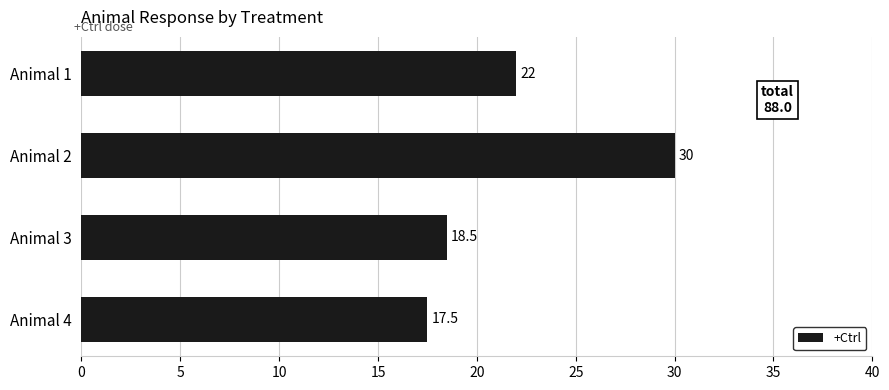

What is the difference between the maximum and minimum values?

12.5